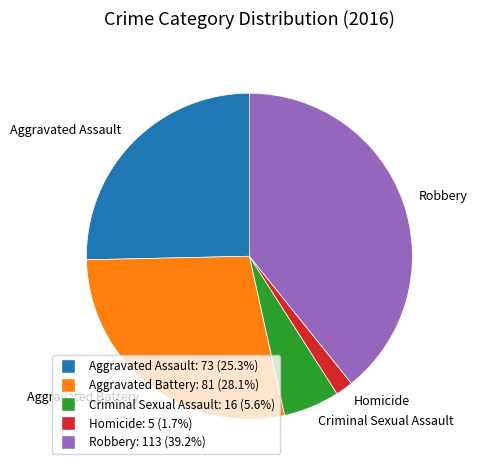

Does Aggravated Battery account for over 50% of the chart?

No